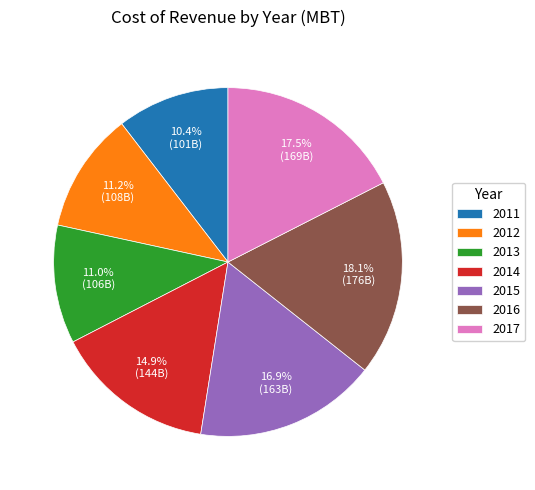

Does any single category account for the majority?

No